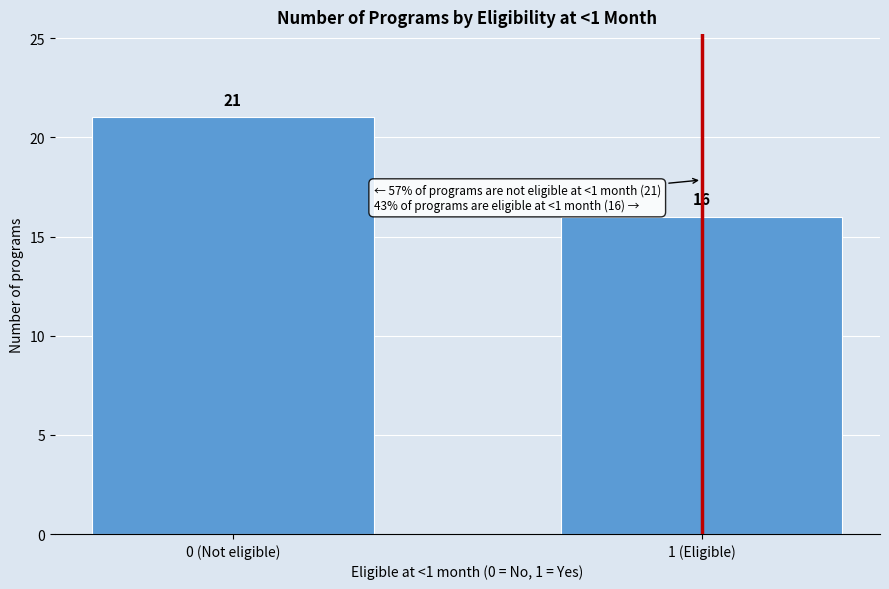

Reading left to right, what are all the values shown in this chart?

0 (Not eligible)=21	1 (Eligible)=16